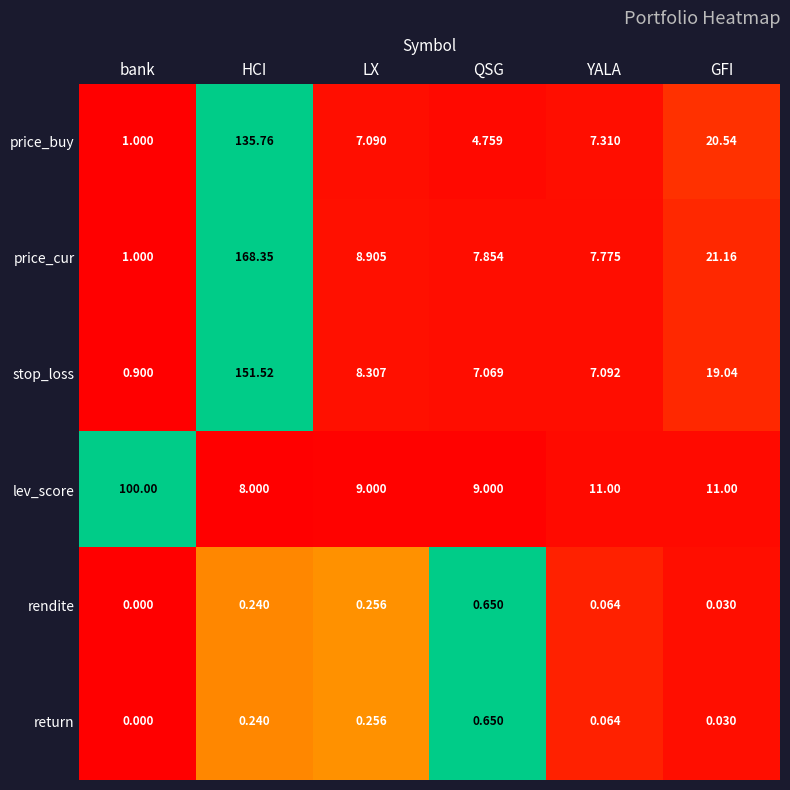

Is the value of price_cur at bank greater than the value of stop_loss at LX?

No